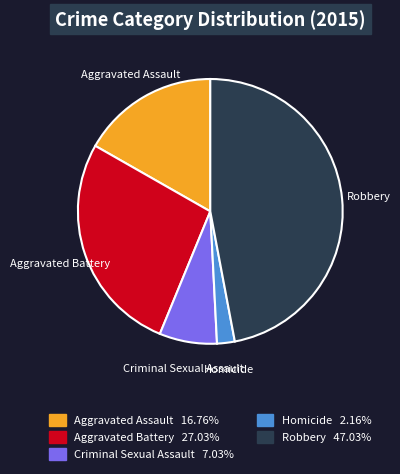

How many segments does this pie chart have?

5